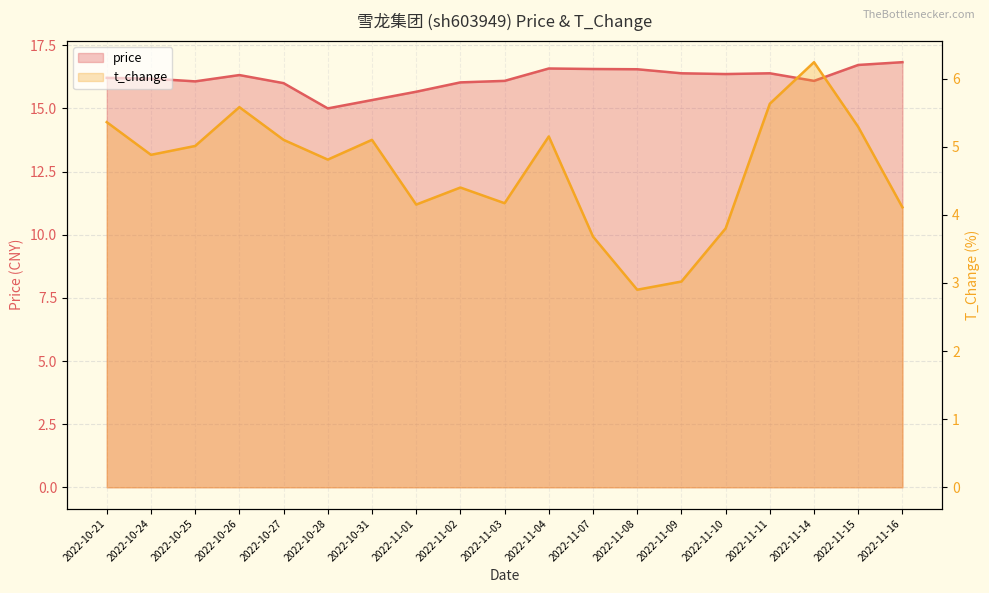

True or false: t_change has more than 2 points higher than both neighbors.

True